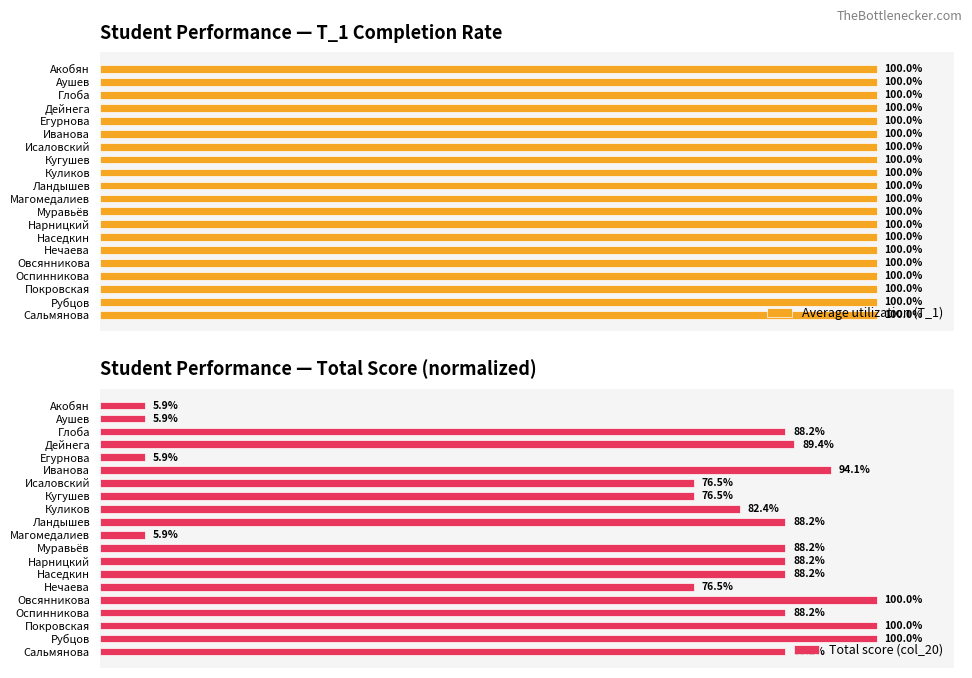

Rank the series by their maximum value, from highest to lowest.

Total score (col_20), Average utilization (Т_1)